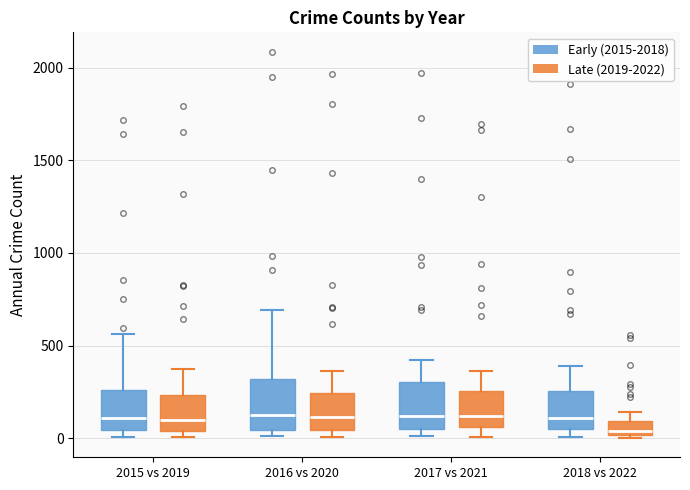

Which box has the lowest median line?

2018 vs 2022 (Late (2019-2022))